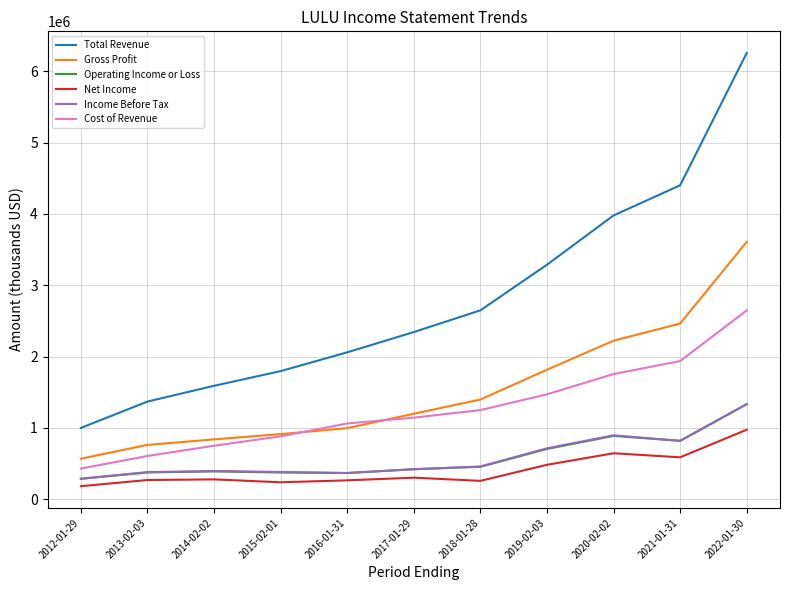

What is the difference between the maximum and minimum values in the Income Before Tax series?

1044400